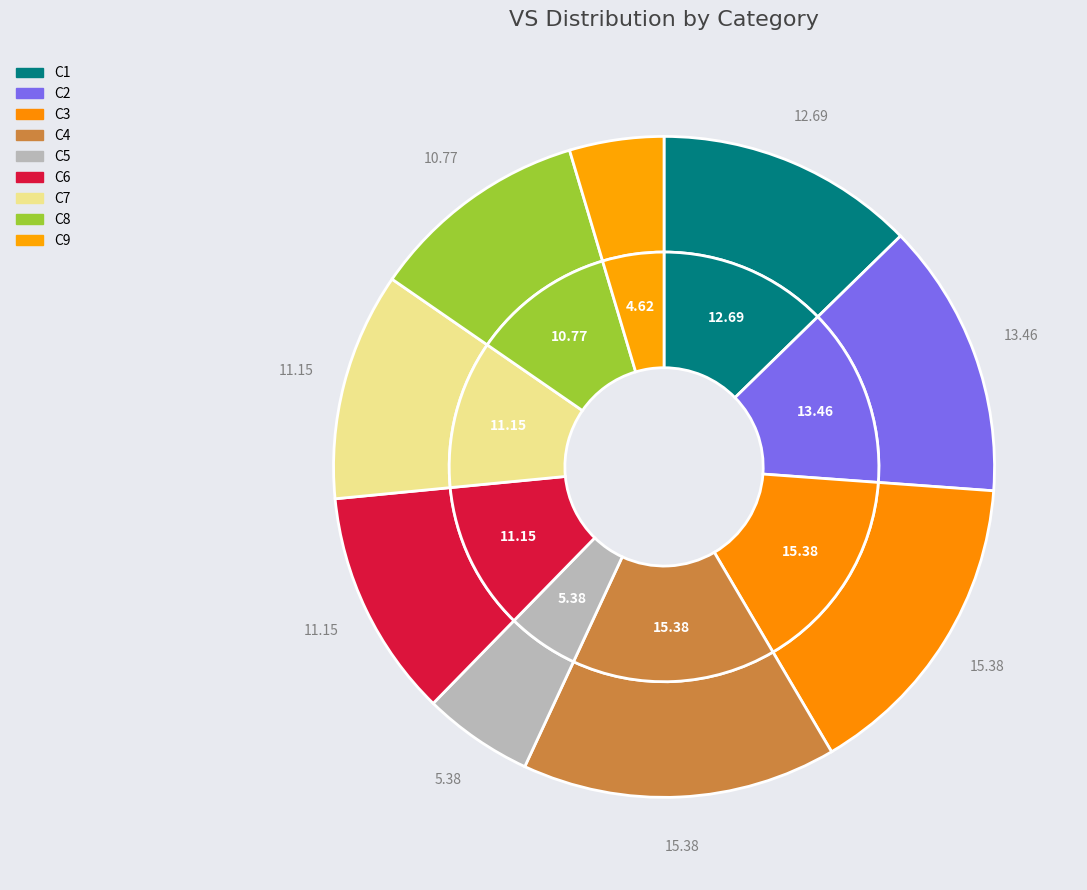

To the nearest percent, what is the difference between the largest and smallest slice percentages?

11%